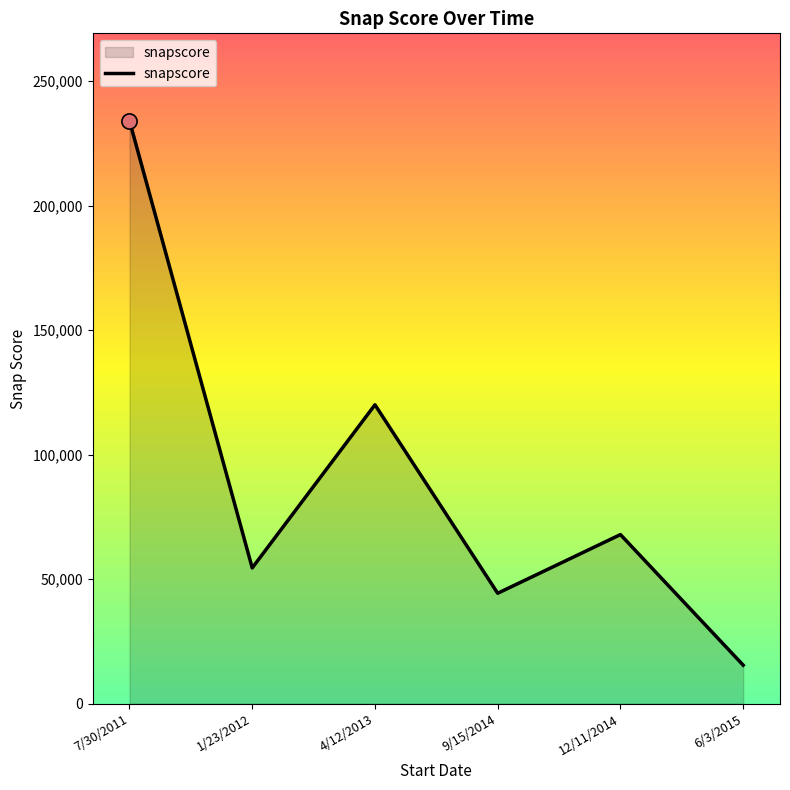

Approximately how many times larger is the value at 7/30/2011 compared to 9/15/2014?

5.3